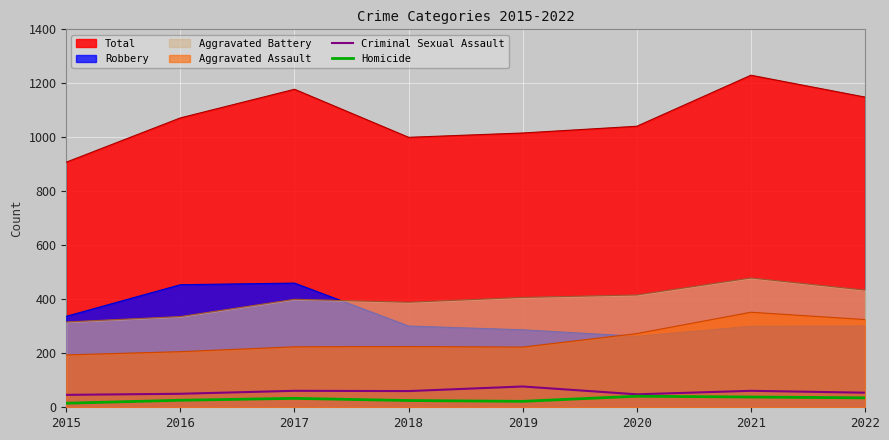

At which category is the sum across all series the highest?

2019